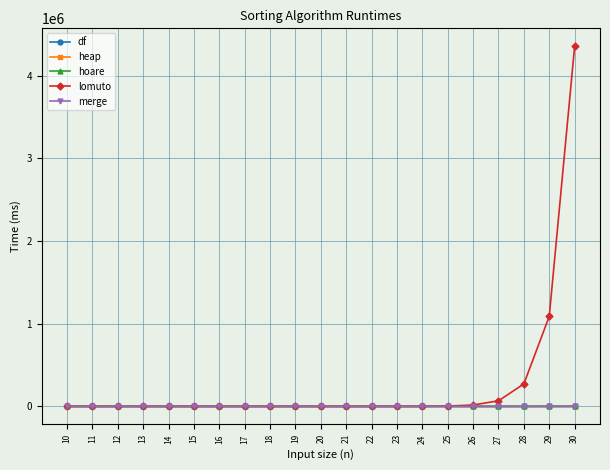

True or false: hoare and merge intersect in this chart.

False